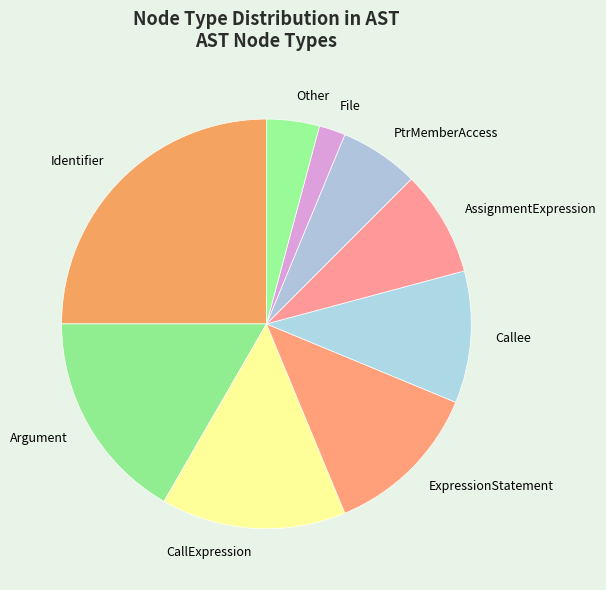

Count the number of slices in the pie.

9